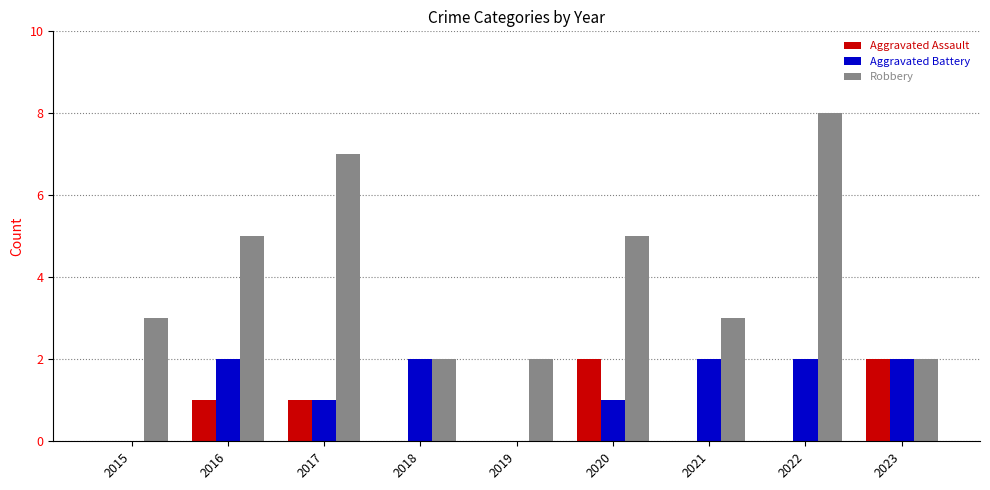

What is the highest value of the Robbery series?

8